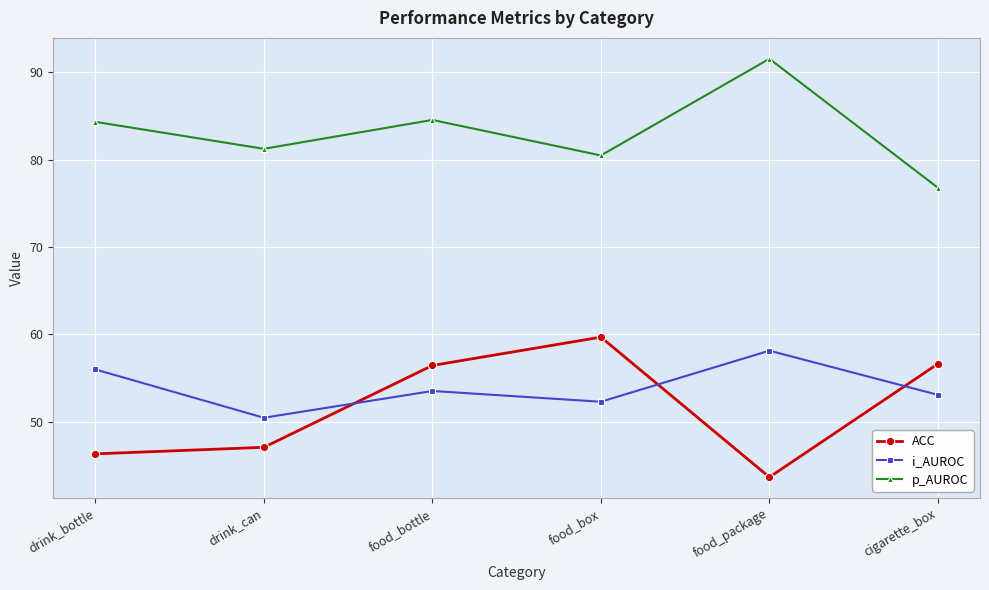

What is the difference between the maximum and minimum values in the p_AUROC series?

14.7